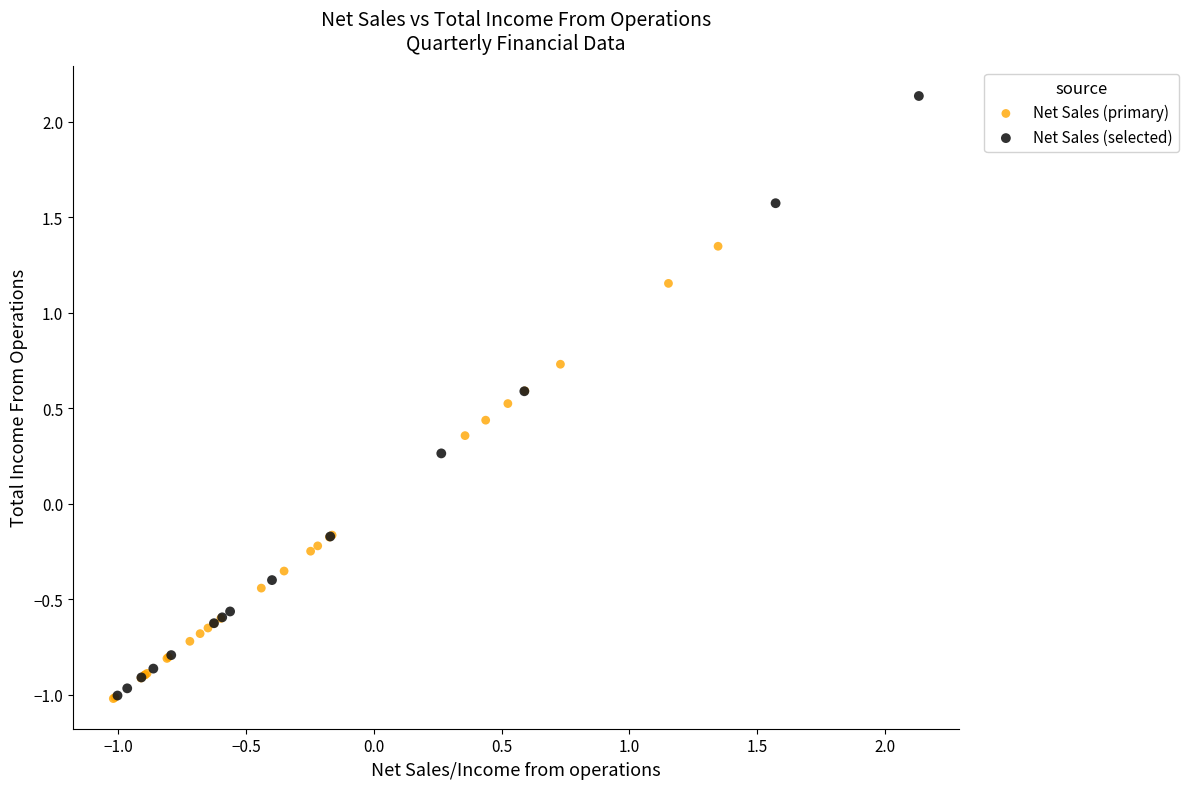

Which series reaches the maximum Y coordinate?

Net Sales (selected)